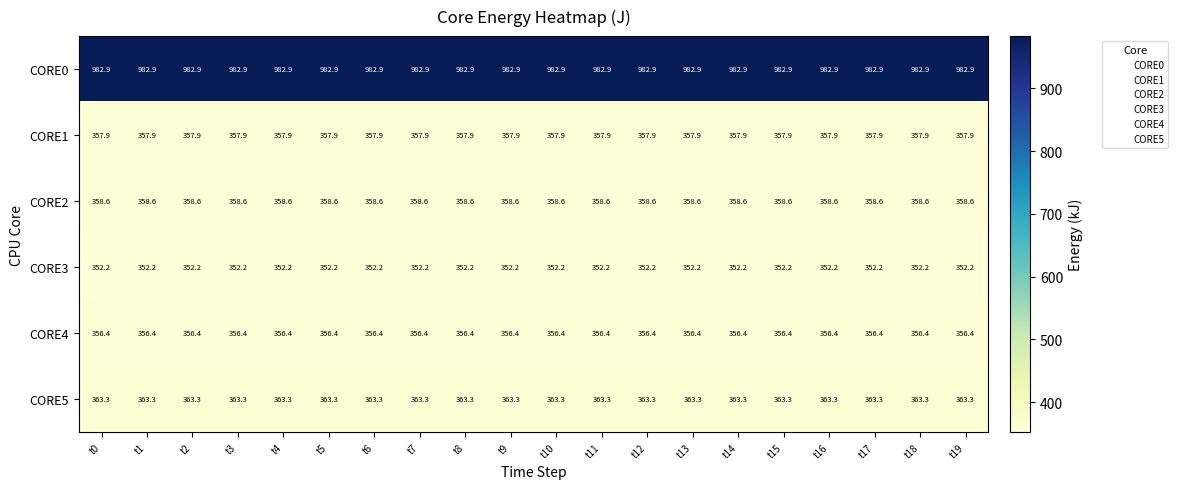

Which series has the largest total across all categories?

CORE0